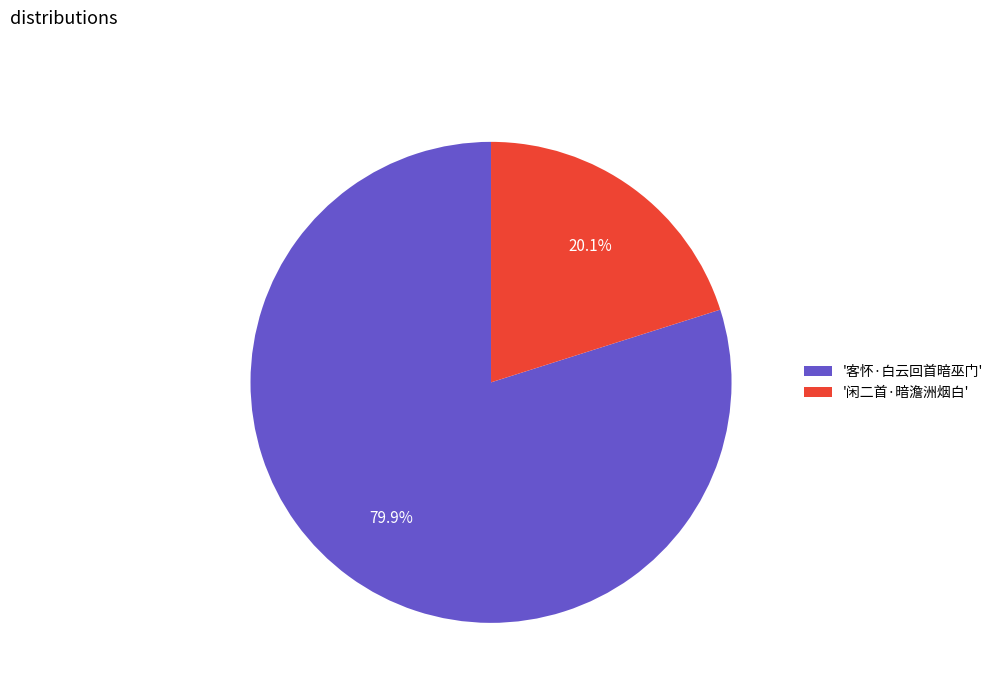

Which category has the biggest portion of the pie?

'客怀·白云回首暗巫门'